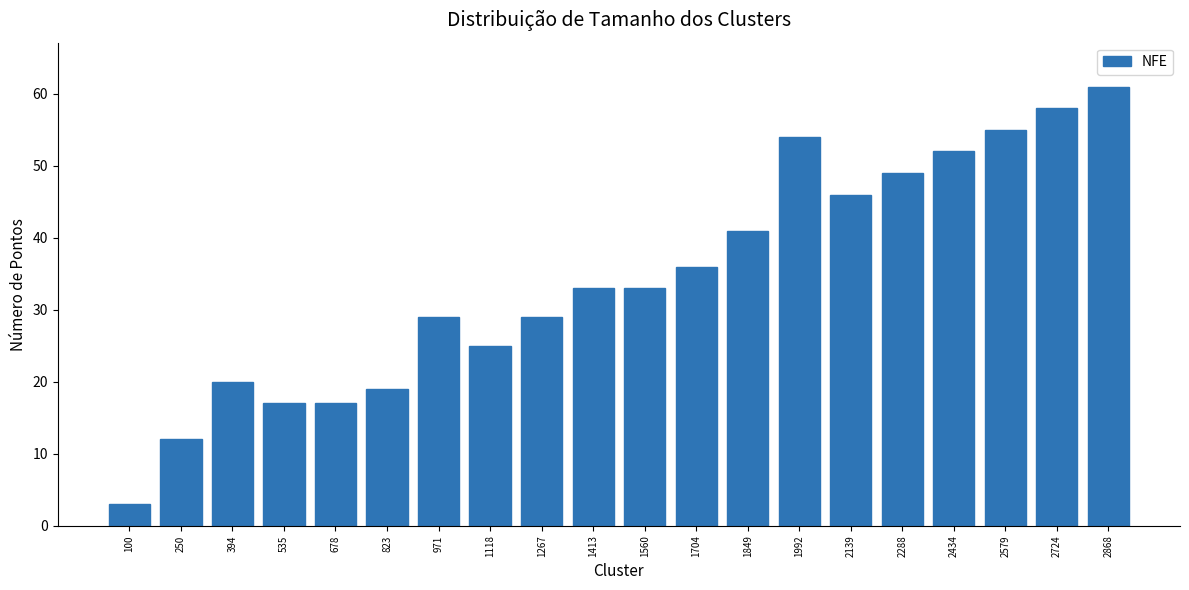

What is the difference between the second highest and second lowest values?

46